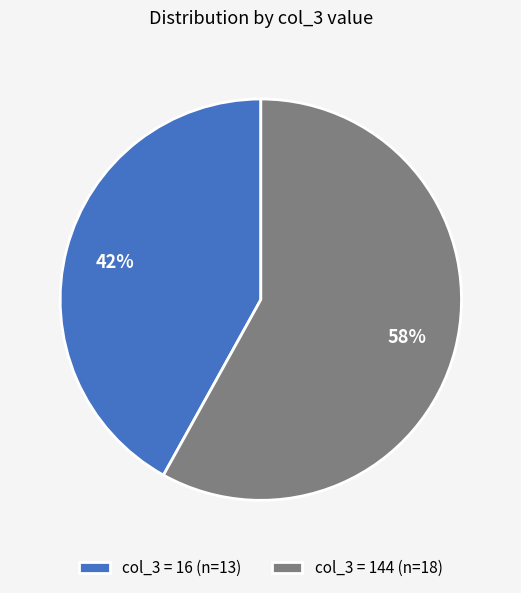

To the nearest percent, what is the difference between the col_3 = 16 (n=13) and col_3 = 144 (n=18) slice percentages?

16%